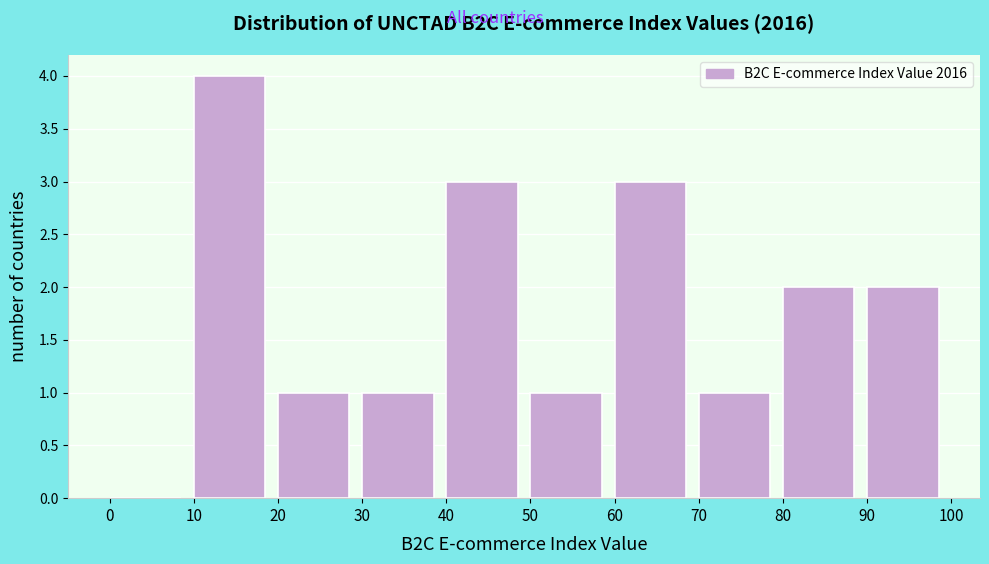

Over which range of the x-axis is the bar tallest?

10 to 20